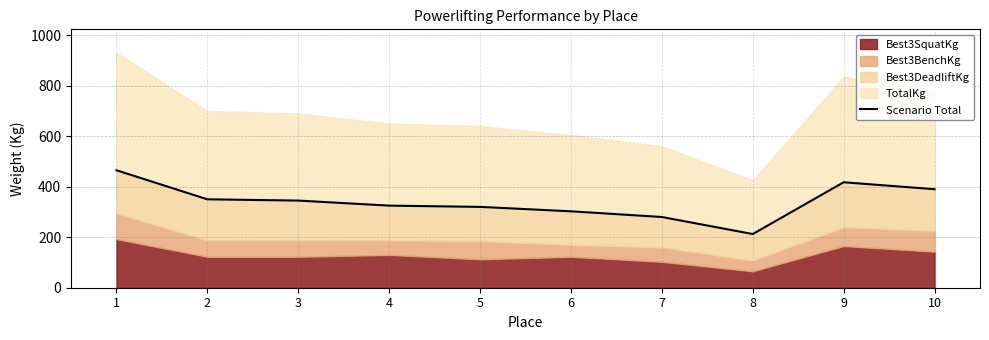

What is the average value?

340.8